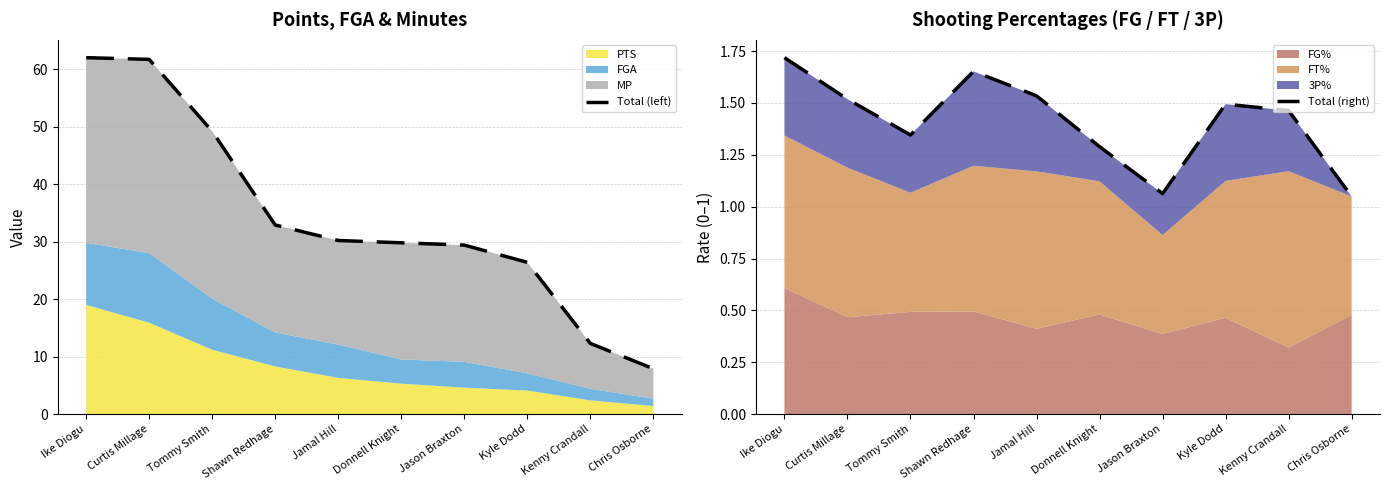

Reading right to left, extract all data points from this chart.

Total (left): Chris Osborne=7.9	Kenny Crandall=12.3	Kyle Dodd=26.4	Jason Braxton=29.4	Donnell Knight=29.8	Jamal Hill=30.2	Shawn Redhage=32.9	Tommy Smith=49.2	Curtis Millage=61.7	Ike Diogu=62.0
Total (right): Chris Osborne=1.0	Kenny Crandall=1.5	Kyle Dodd=1.5	Jason Braxton=1.1	Donnell Knight=1.3	Jamal Hill=1.5	Shawn Redhage=1.7	Tommy Smith=1.3	Curtis Millage=1.5	Ike Diogu=1.7